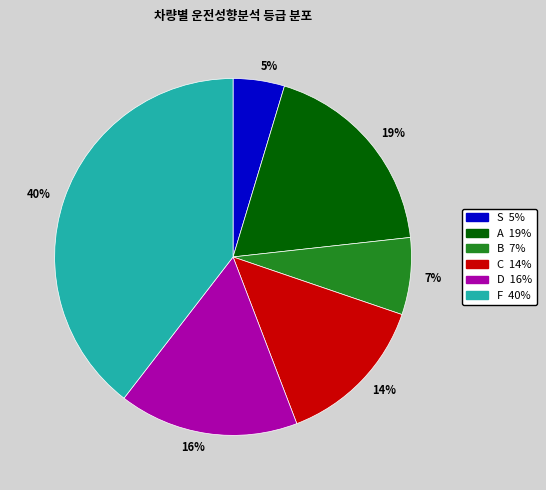

To the nearest percent, what is the difference between the largest and smallest slice percentages?

35%